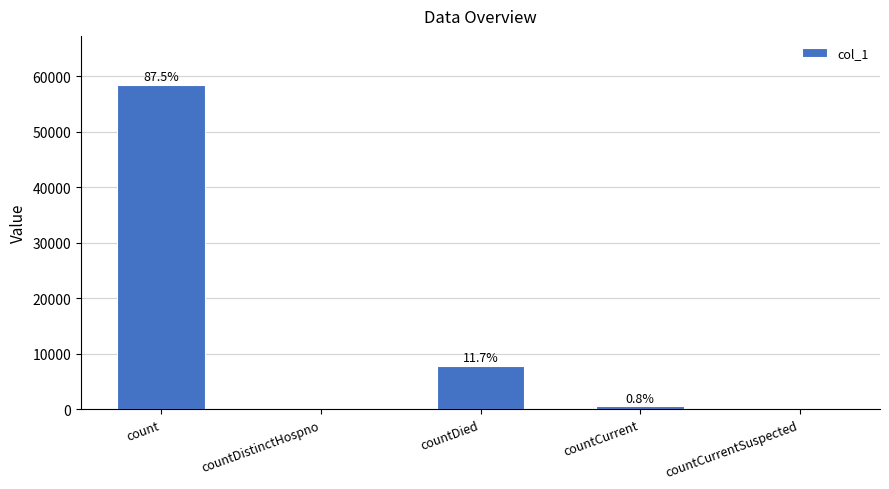

Which has a higher value, countCurrentSuspected or countDistinctHospno?

countCurrentSuspected